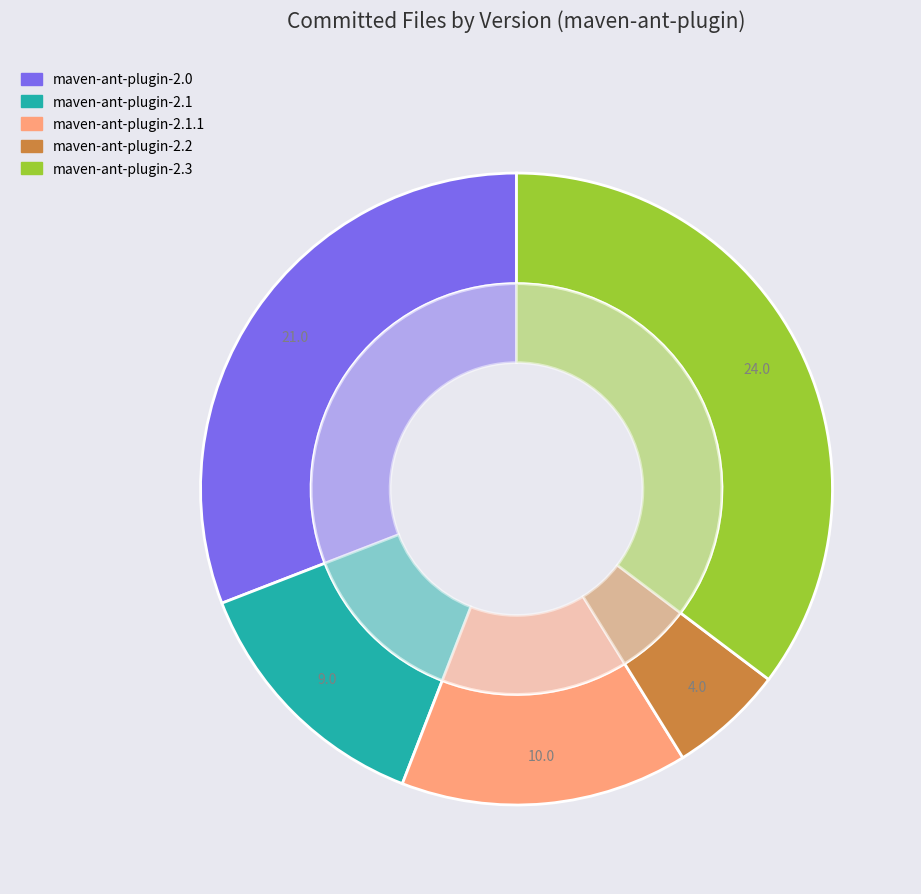

What is the smallest slice in the pie chart?

maven-ant-plugin-2.2